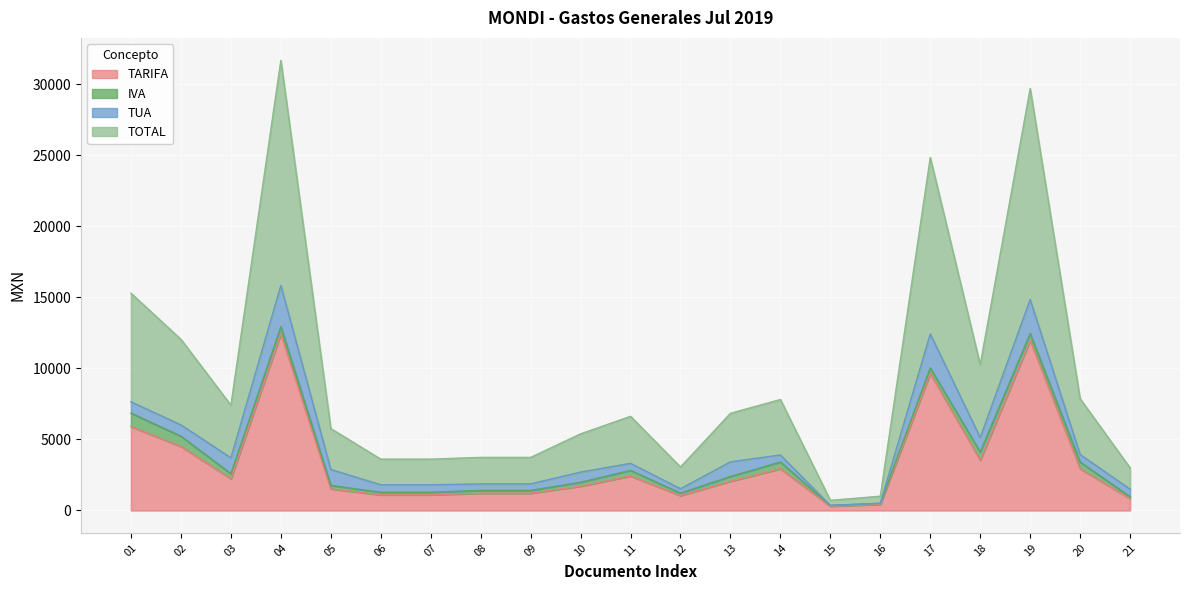

The value of TARIFA at 17 is 14755.9. True or false?

False